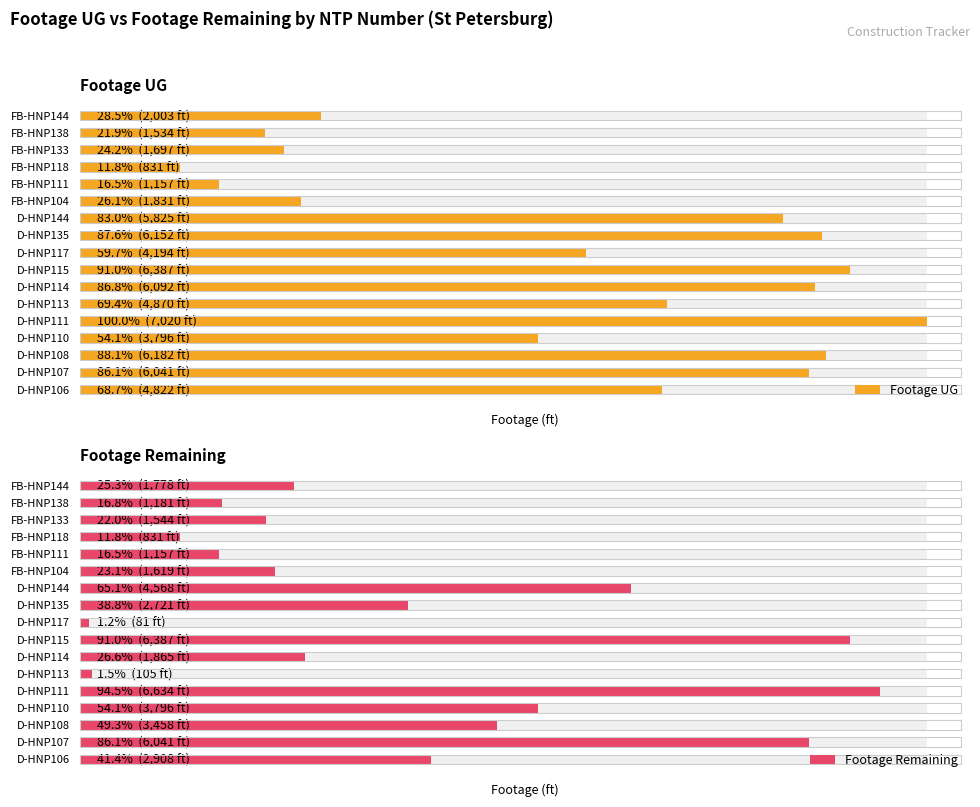

Reading left to right, transcribe all the data shown in this chart.

Footage UG: 0=4822	1=6041	2=6182	3=3796	4=7020	5=4870	6=6092	7=6387	8=4194	9=6152	10=5825	11=1831	12=1157	13=831	14=1697	15=1534	16=2003
Footage Remaining: 0=2908	1=6041	2=3458	3=3796	4=6634	5=105	6=1865	7=6387	8=81	9=2721	10=4568	11=1619	12=1157	13=831	14=1544	15=1181	16=1778